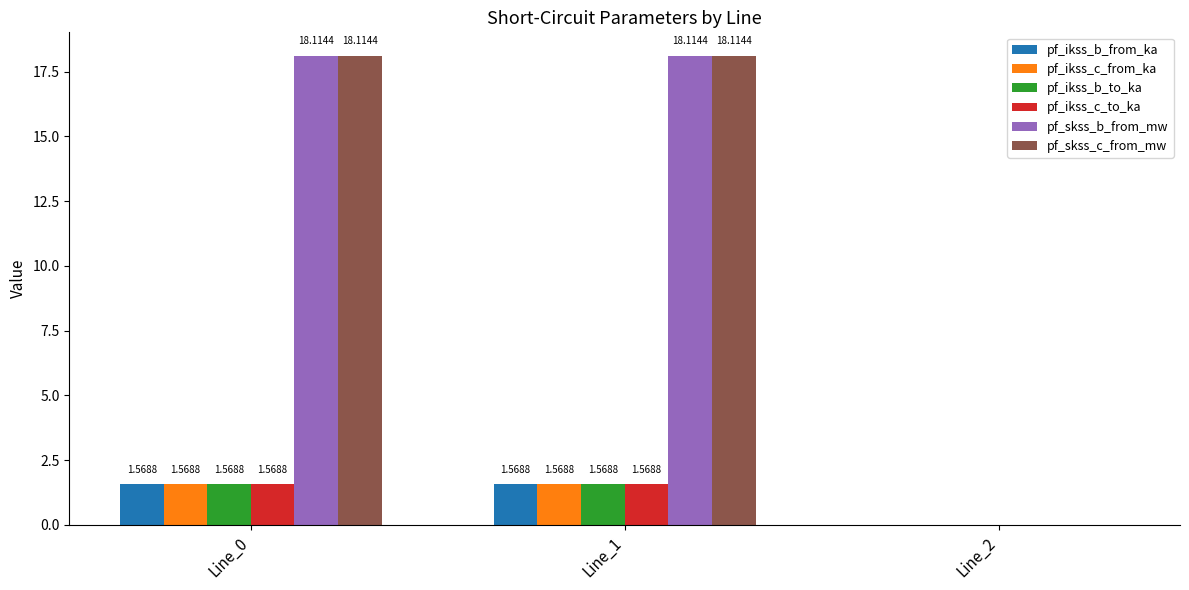

What is the sum of all pf_skss_b_from_mw values?

36.2